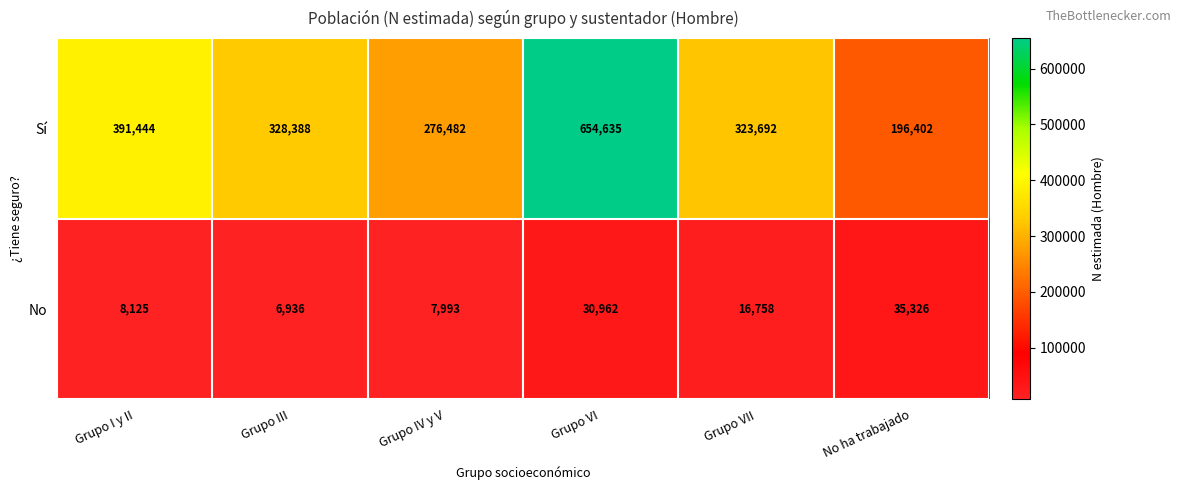

How many series are shown in this chart?

2